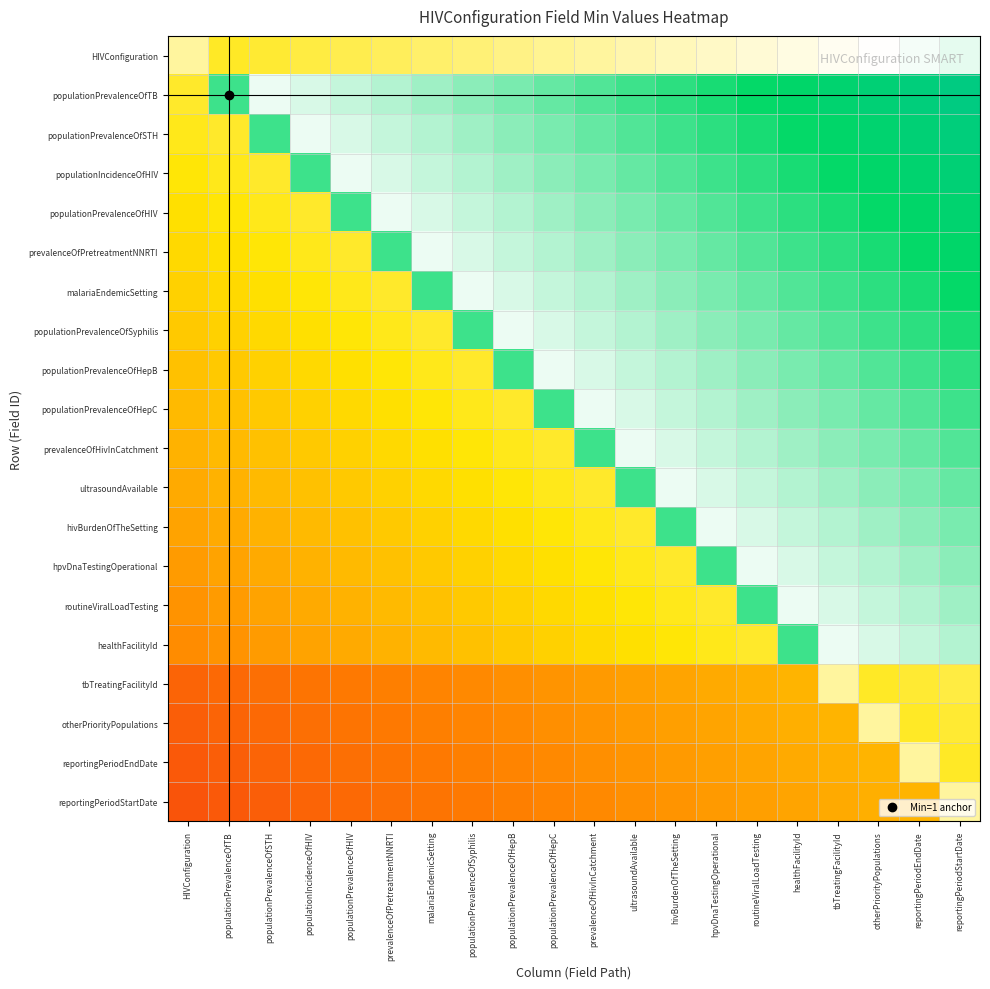

How many series are shown in this chart?

20